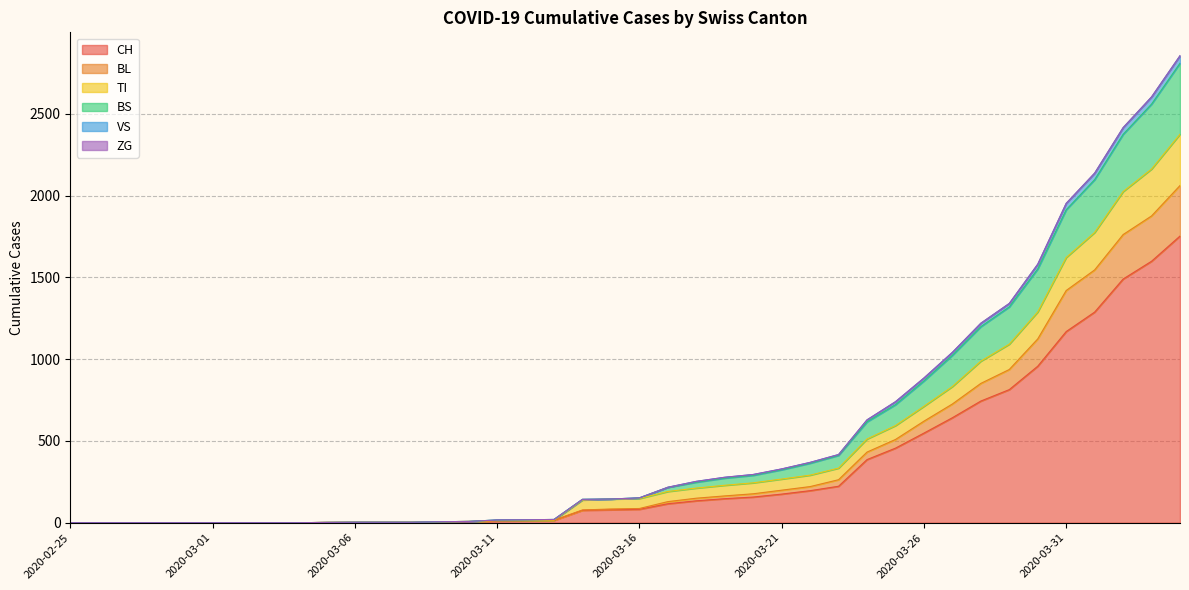

What is the maximum value for CH?

1753